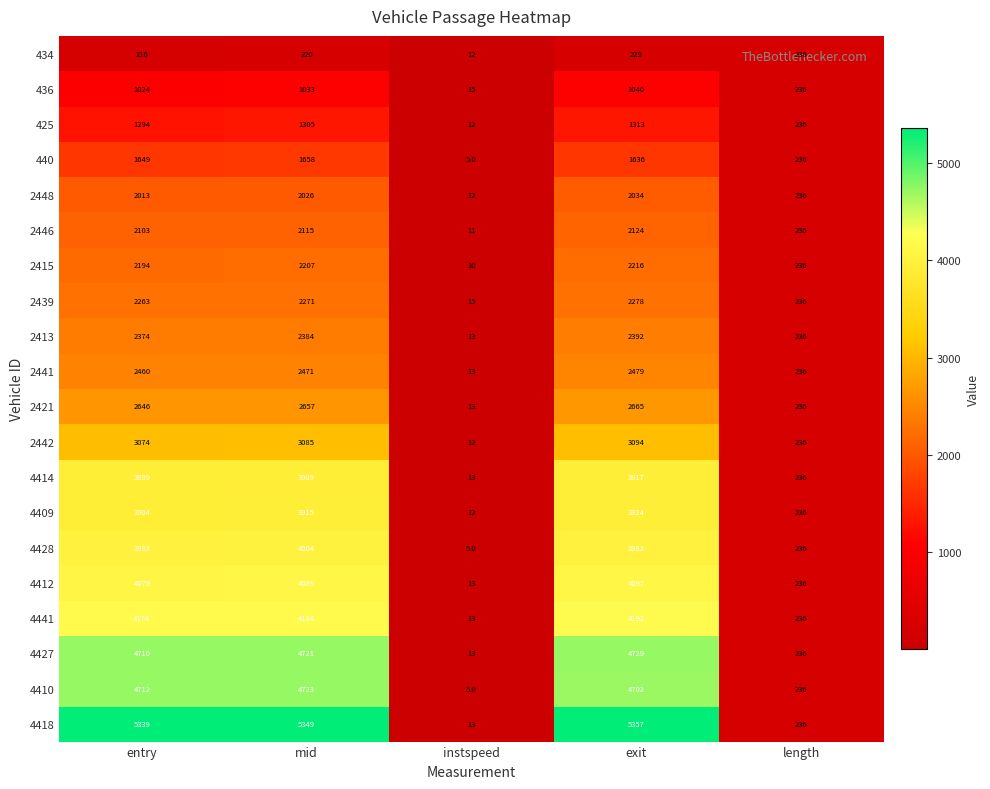

At exit, list the series in order from smallest to largest.

434, 436, 425, 440, 2448, 2446, 2415, 2439, 2413, 2441, 2421, 2442, 4414, 4409, 4428, 4412, 4441, 4410, 4427, 4418